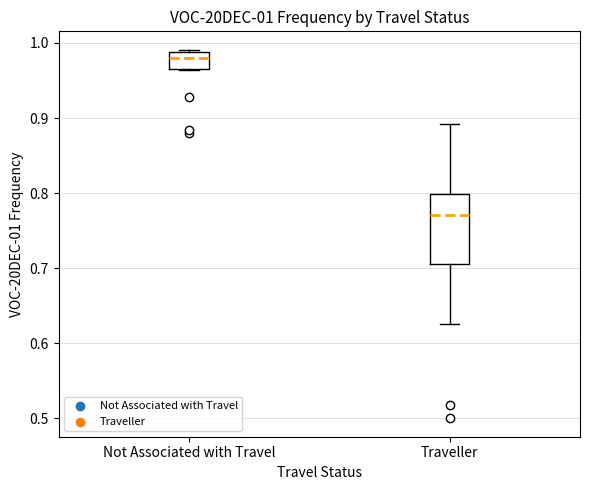

Comparing the boxes themselves (not the whiskers), which one is the tallest?

Traveller